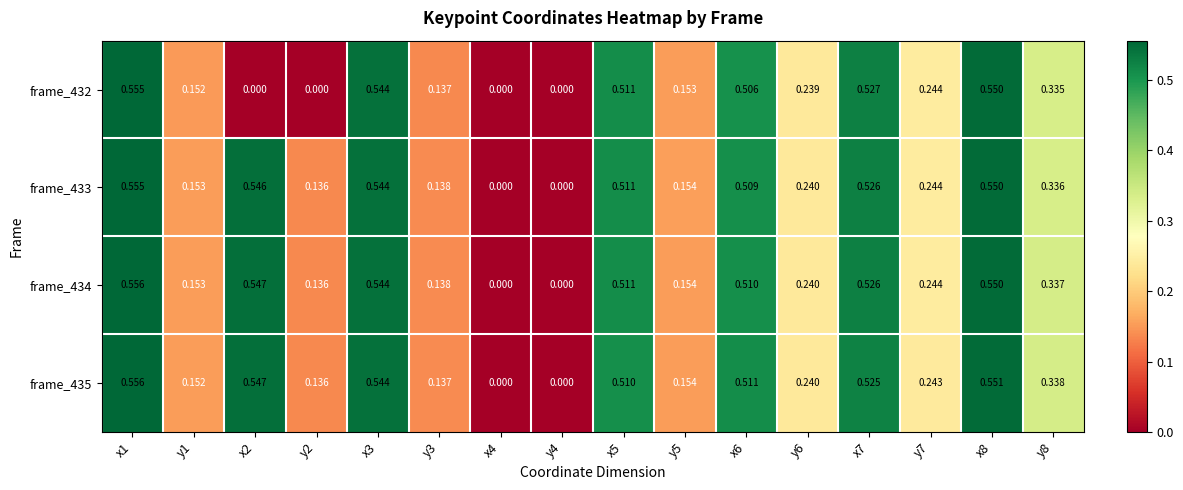

Is the value of frame_434 at y4 greater than the value of frame_435 at y7?

No